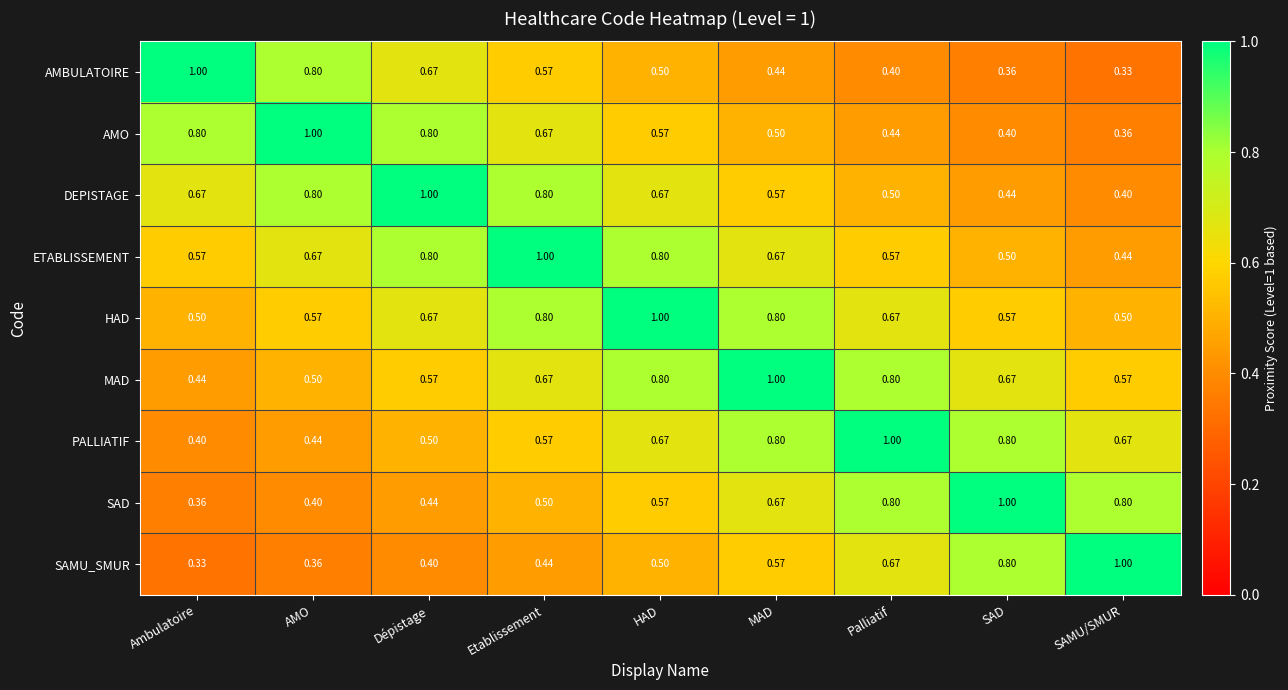

Is the value of AMBULATOIRE at SAD greater than the value of HAD at Etablissement?

No